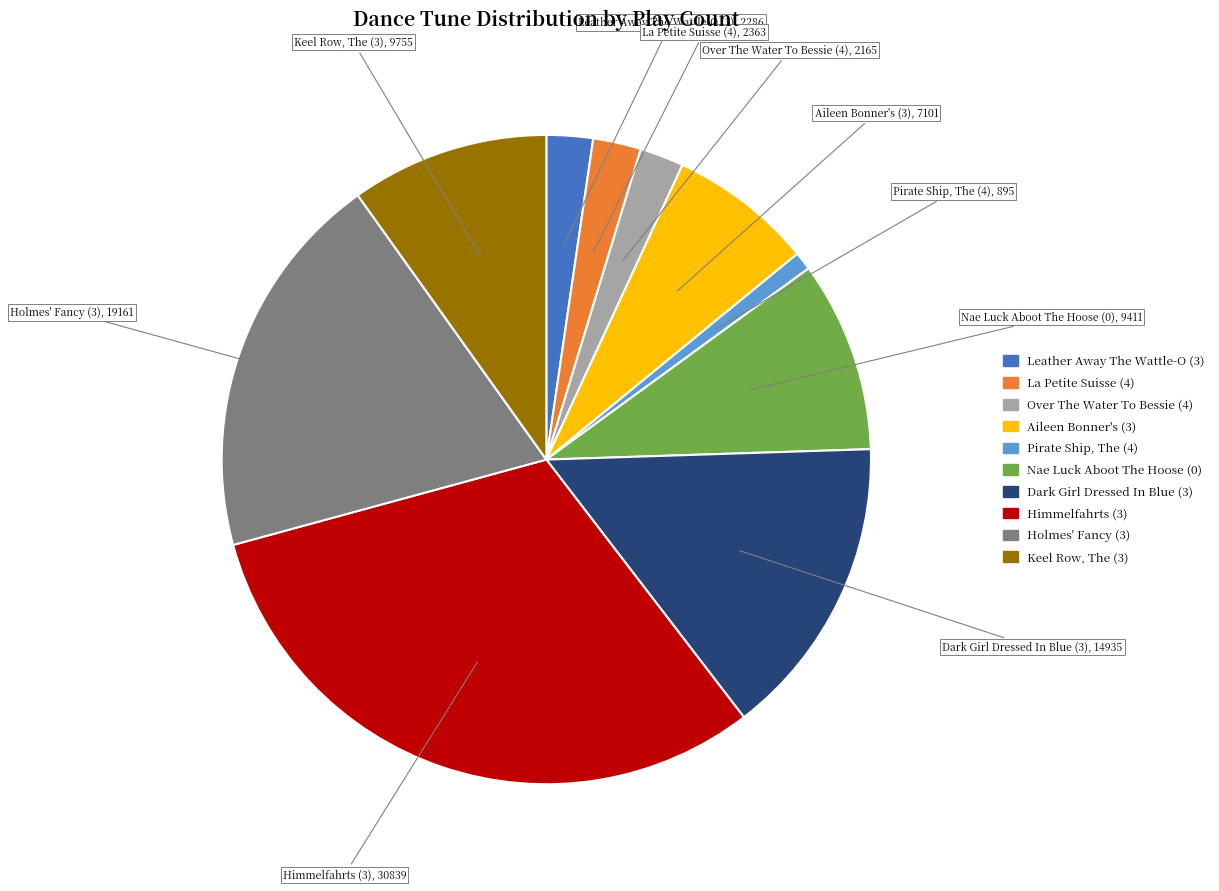

Do Nae Luck Aboot The Hoose (0) and Dark Girl Dressed In Blue (3) together represent more than half of the pie?

No